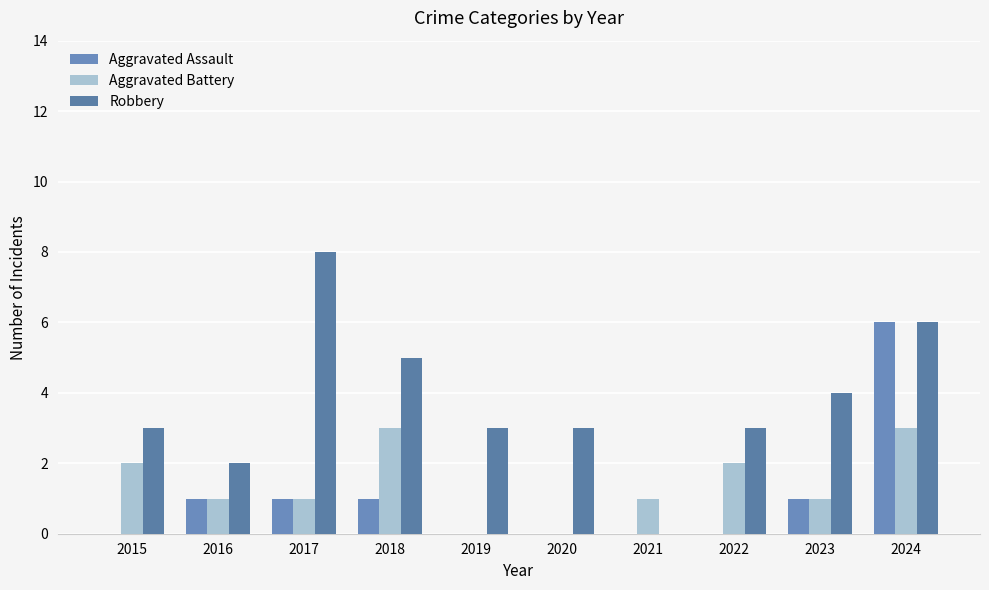

True or false: Robbery has a value of 1 at 2016.

False